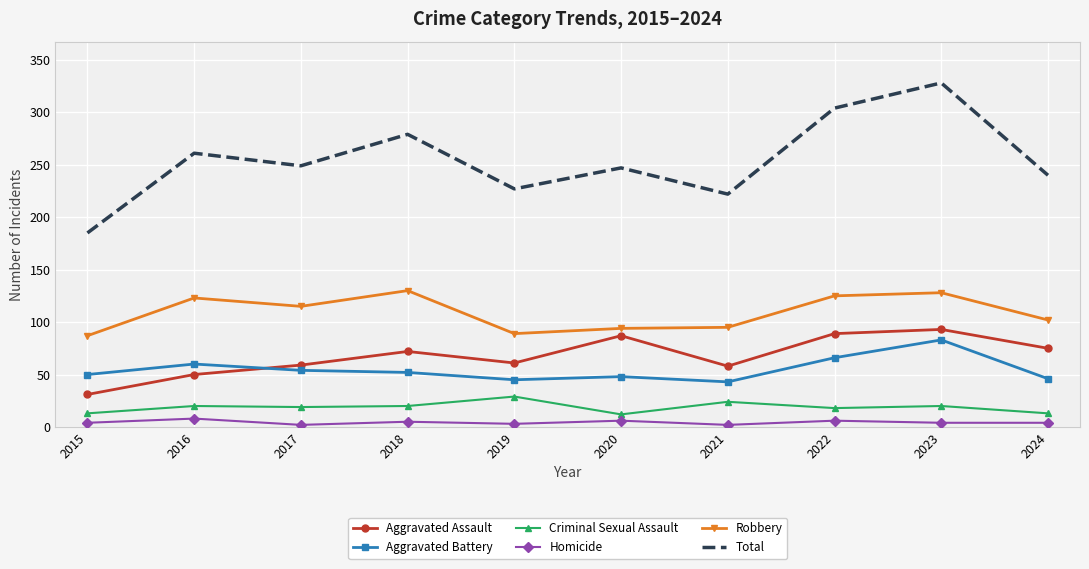

What are all the series names shown in the legend?

Aggravated Assault, Aggravated Battery, Criminal Sexual Assault, Homicide, Robbery, Total